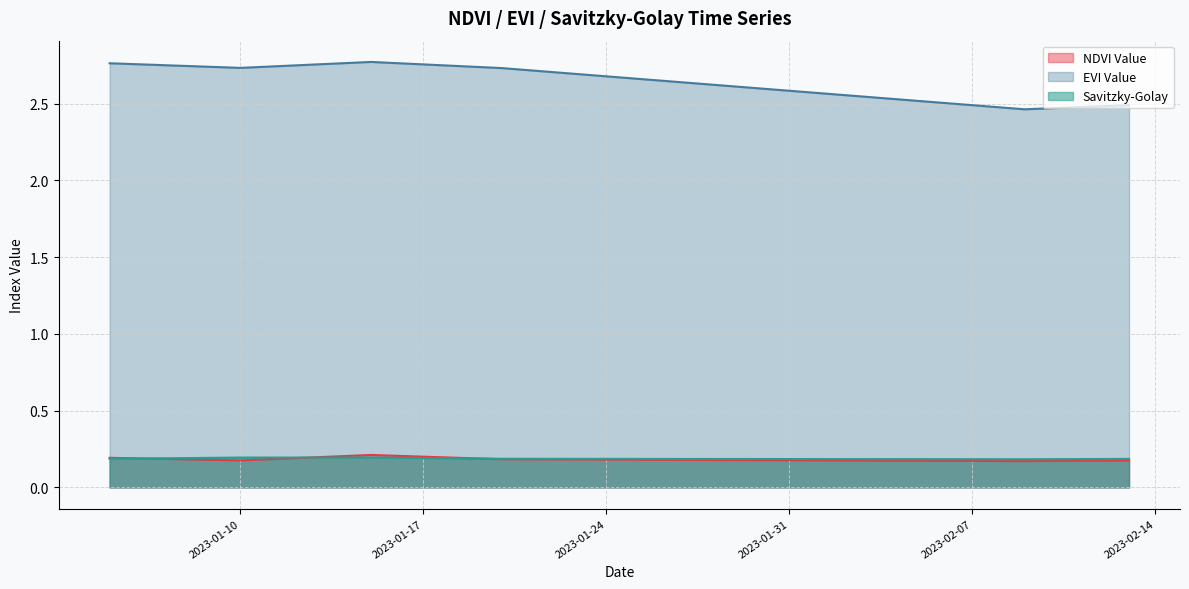

Is the value of savitzky_golay at 2023-01-06 greater than the value of evi_value at 2023-02-07?

No